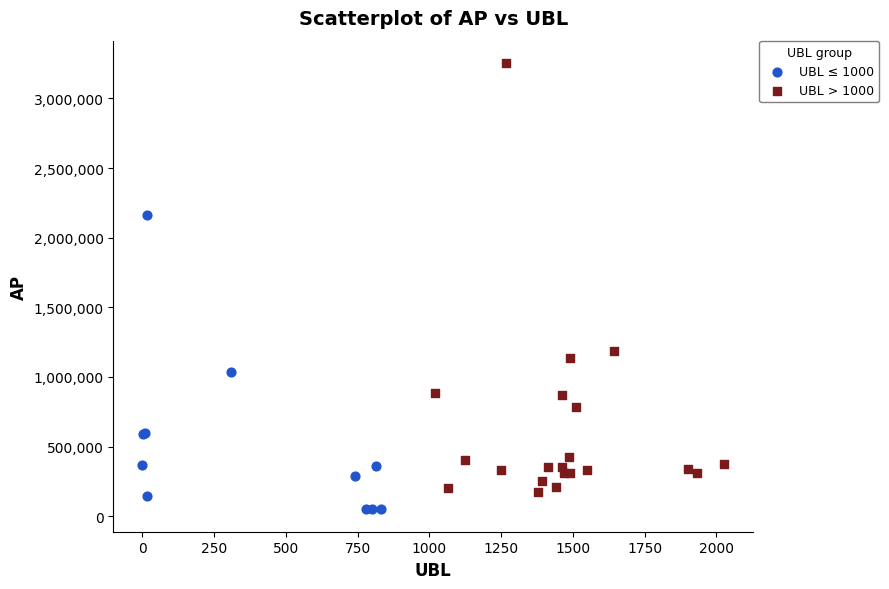

Which series has the widest spread of Y values?

UBL > 1000